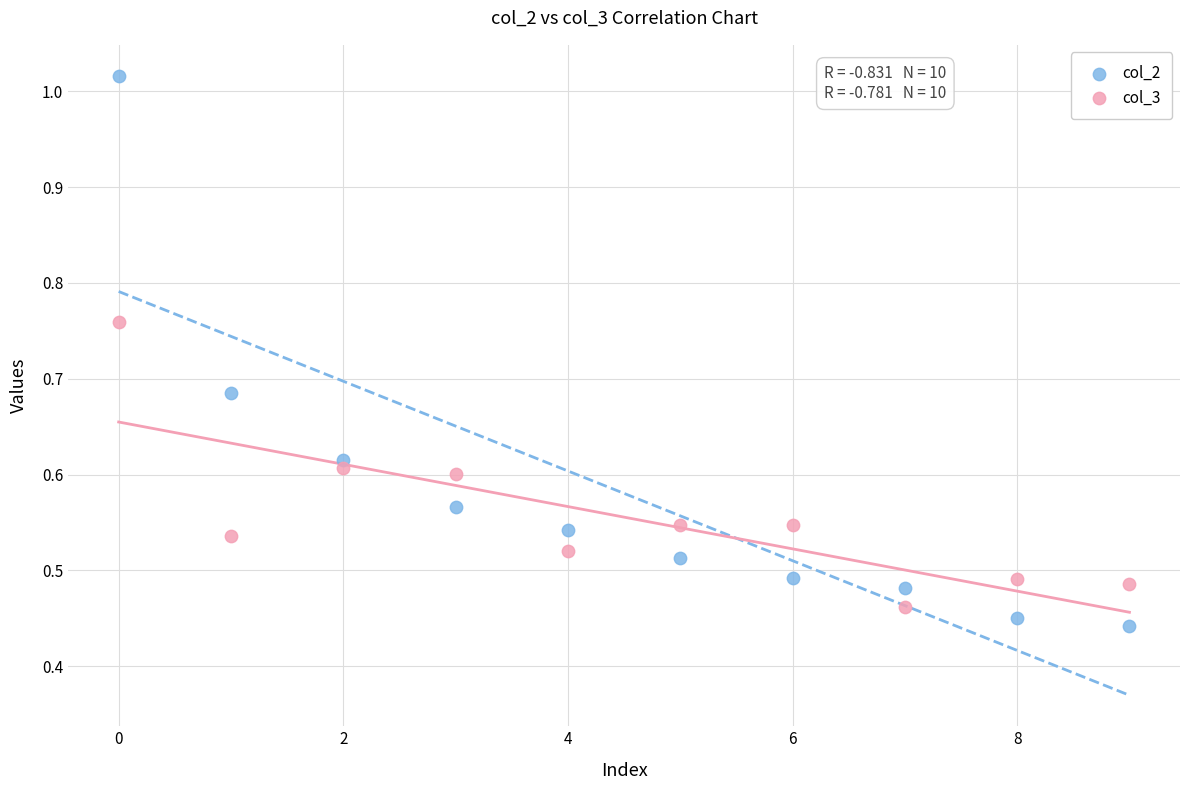

Which series has the widest spread of Y values?

col_2